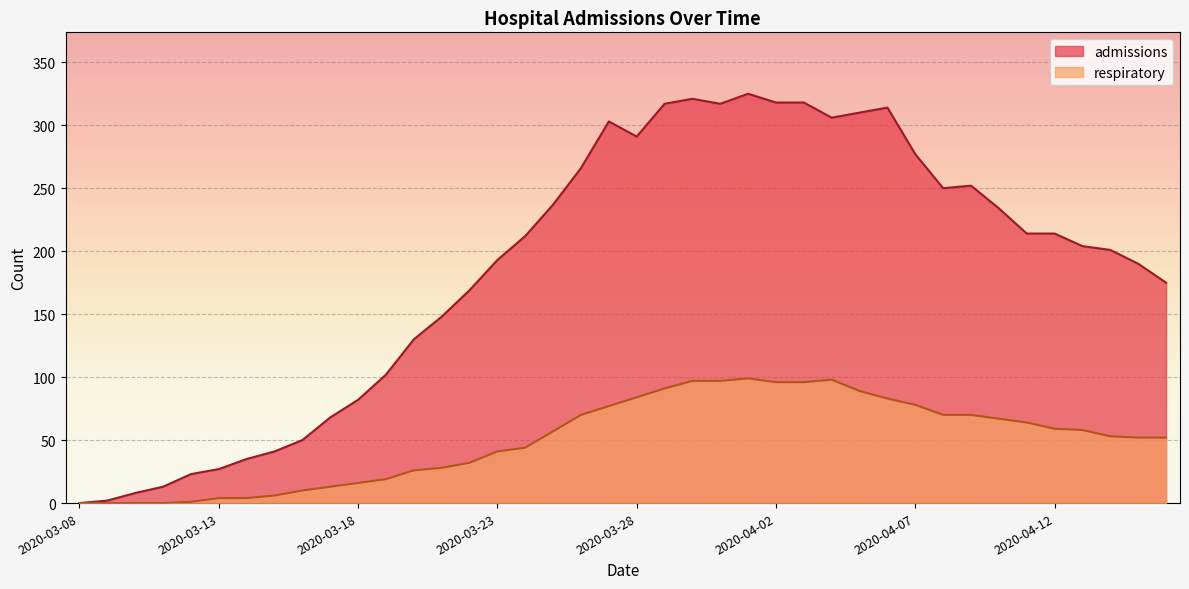

True or false: admissions and respiratory intersect in this chart.

False